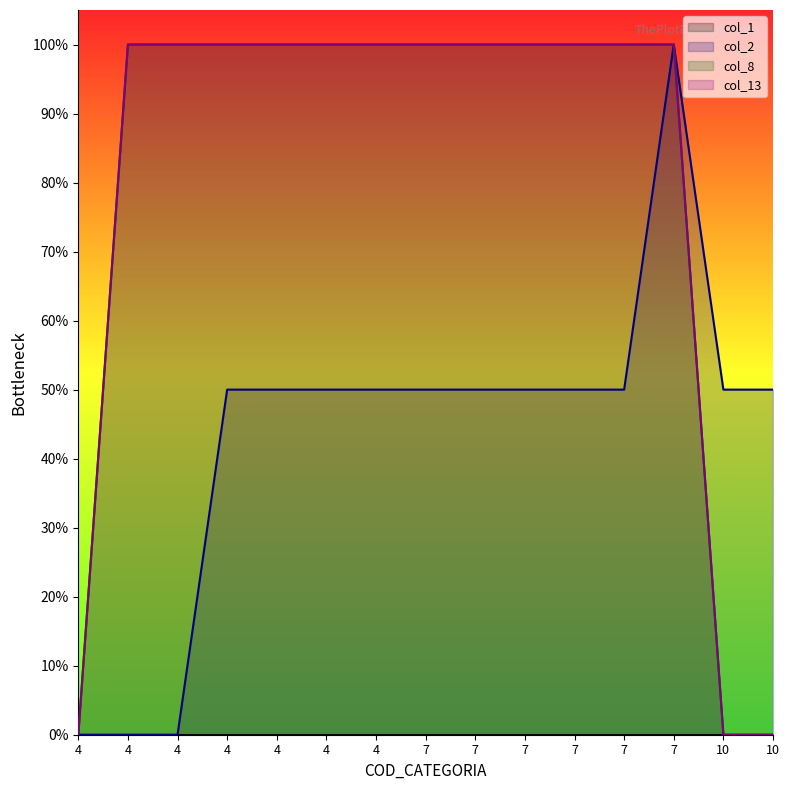

Which series has the largest range (max minus min)?

col_2